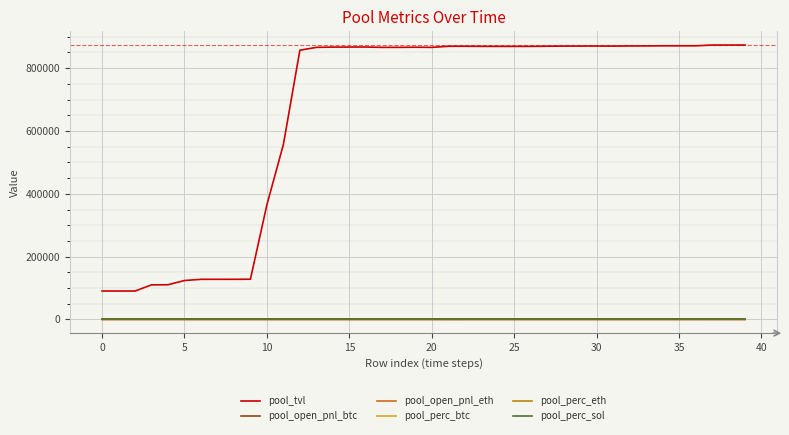

Which series has the largest range (max minus min)?

pool_tvl